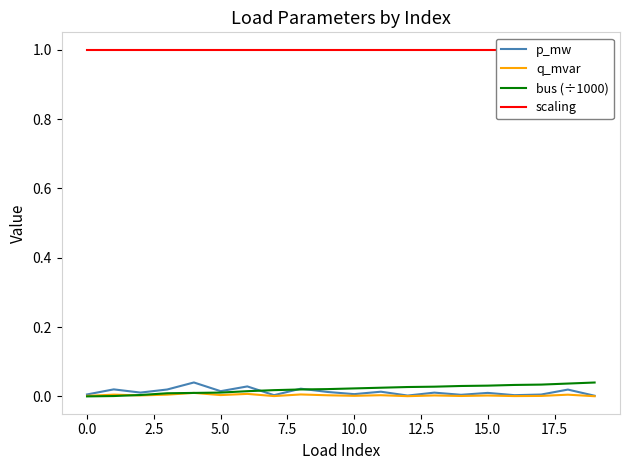

What is the greatest value displayed?

1.0